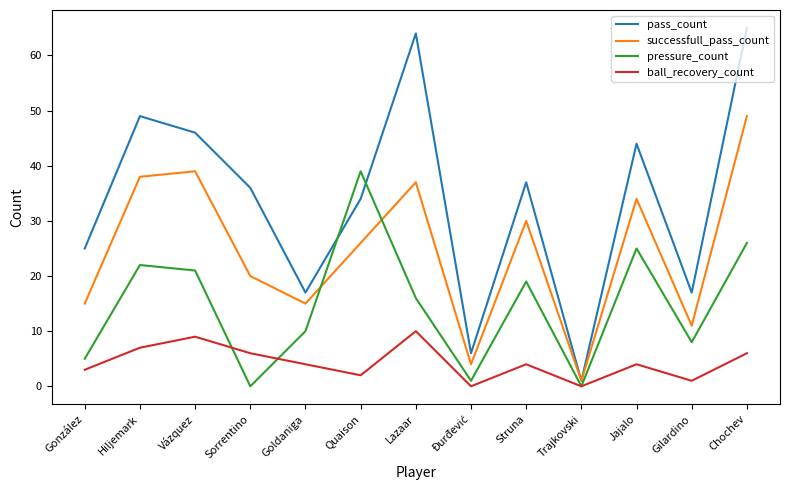

At which label does ball_recovery_count reach its peak?

Lazaar